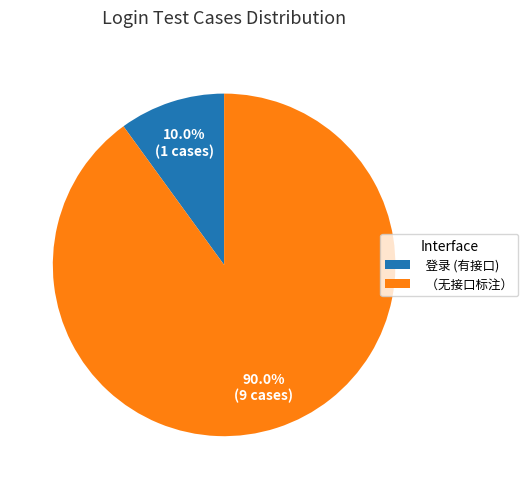

Is the sum of 登录 (有接口) and （无接口标注） greater than half?

Yes